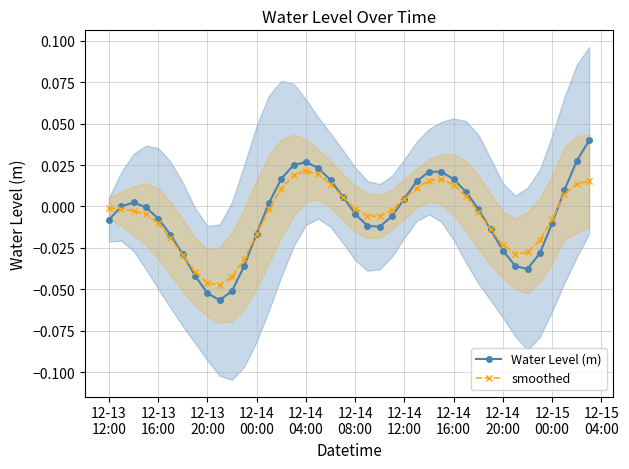

Count the number of categories in the chart.

40